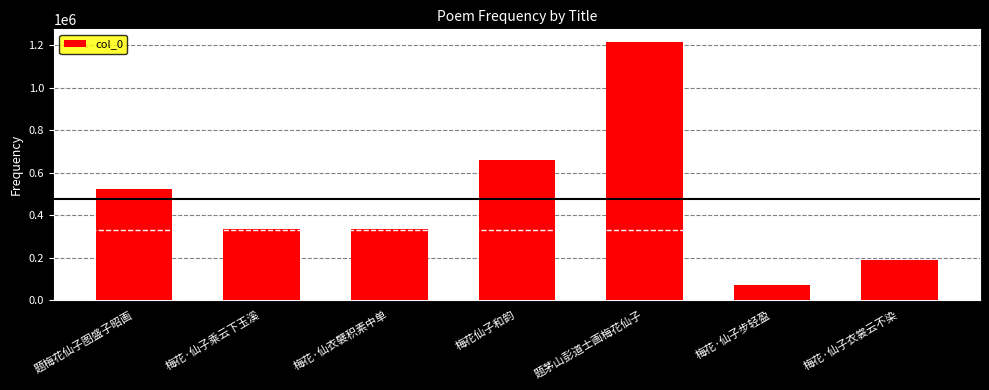

What is the ratio of the value at 题茅山彭道士画梅花仙子 to the value at 梅花仙子和韵?

1.8